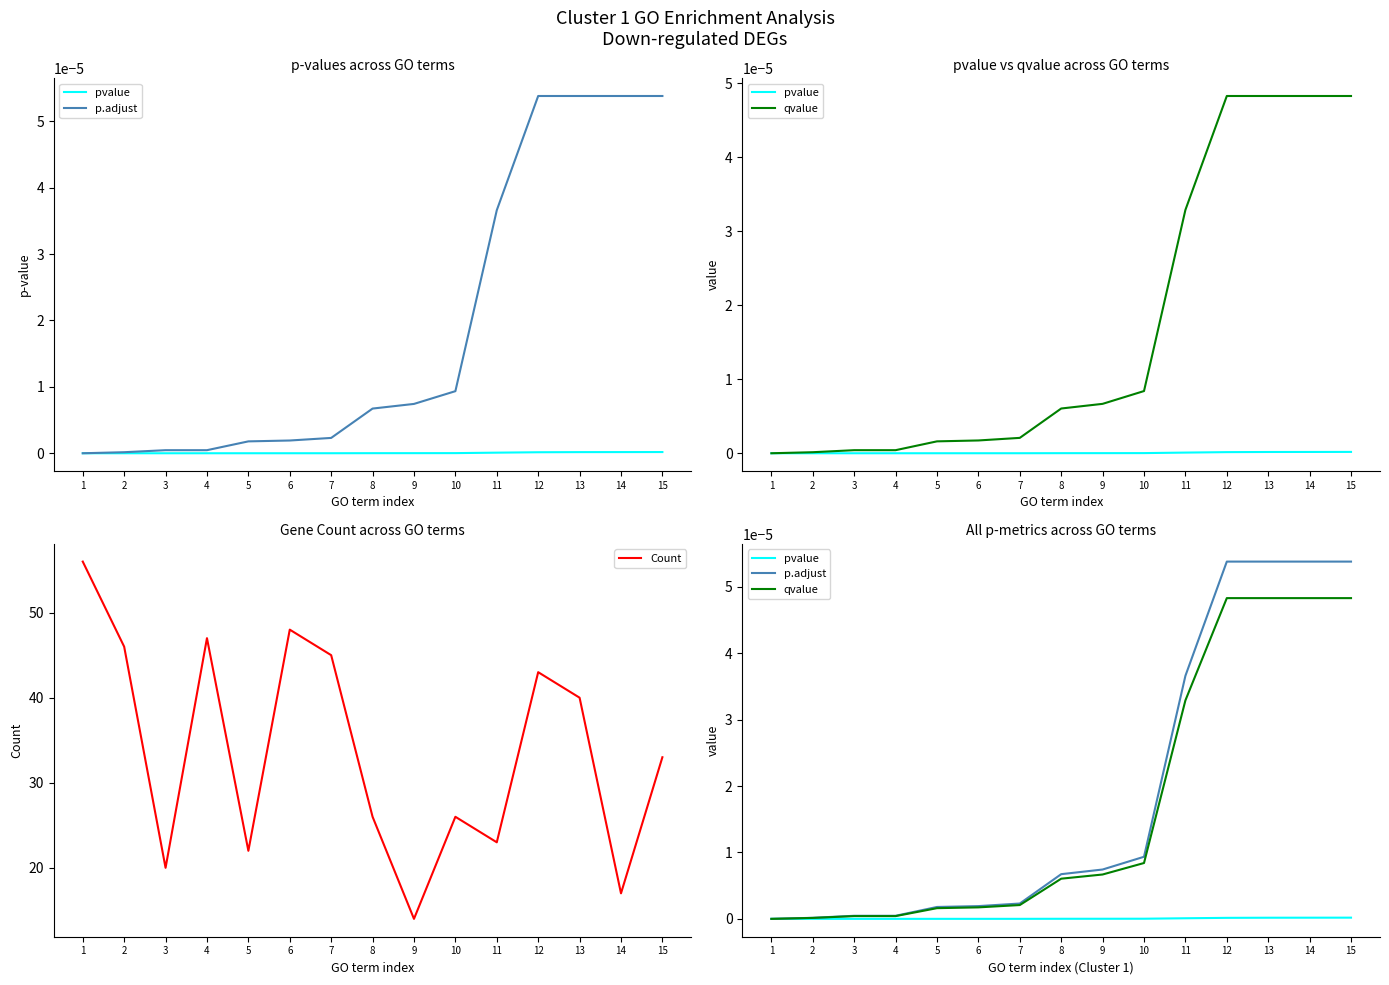

List the labels in order of Count value, largest first.

1, 6, 4, 2, 7, 12, 13, 15, 8, 10, 11, 5, 3, 14, 9